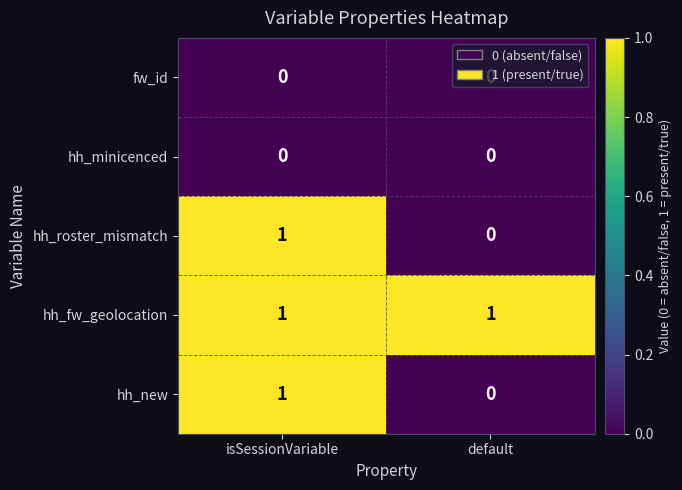

What is the difference between the highest and lowest values at isSessionVariable?

1